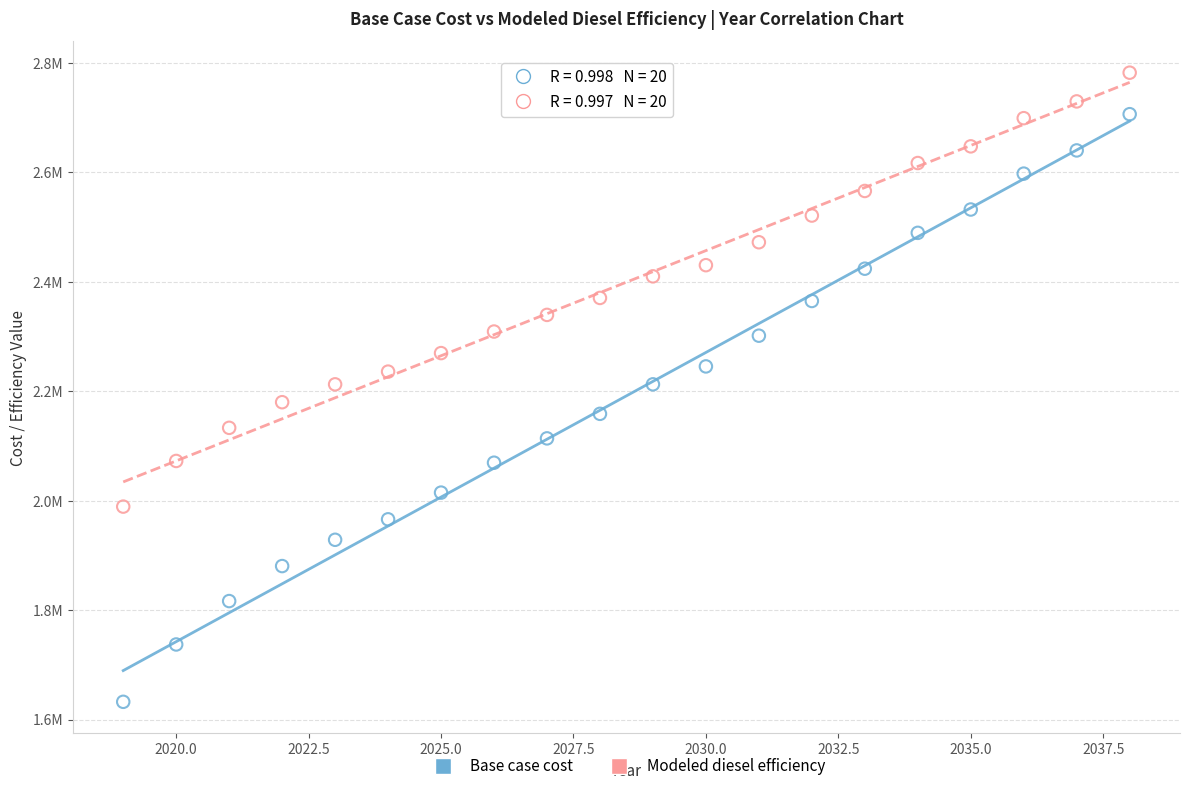

Which series contains the highest Y value?

Modeled diesel efficiency